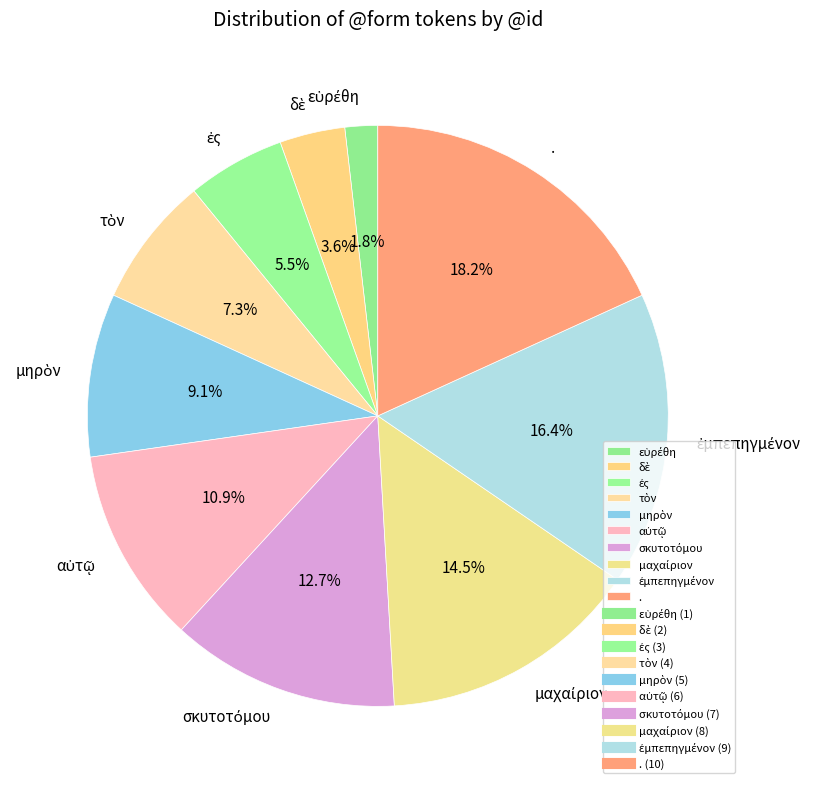

What is the largest slice in the pie chart?

.